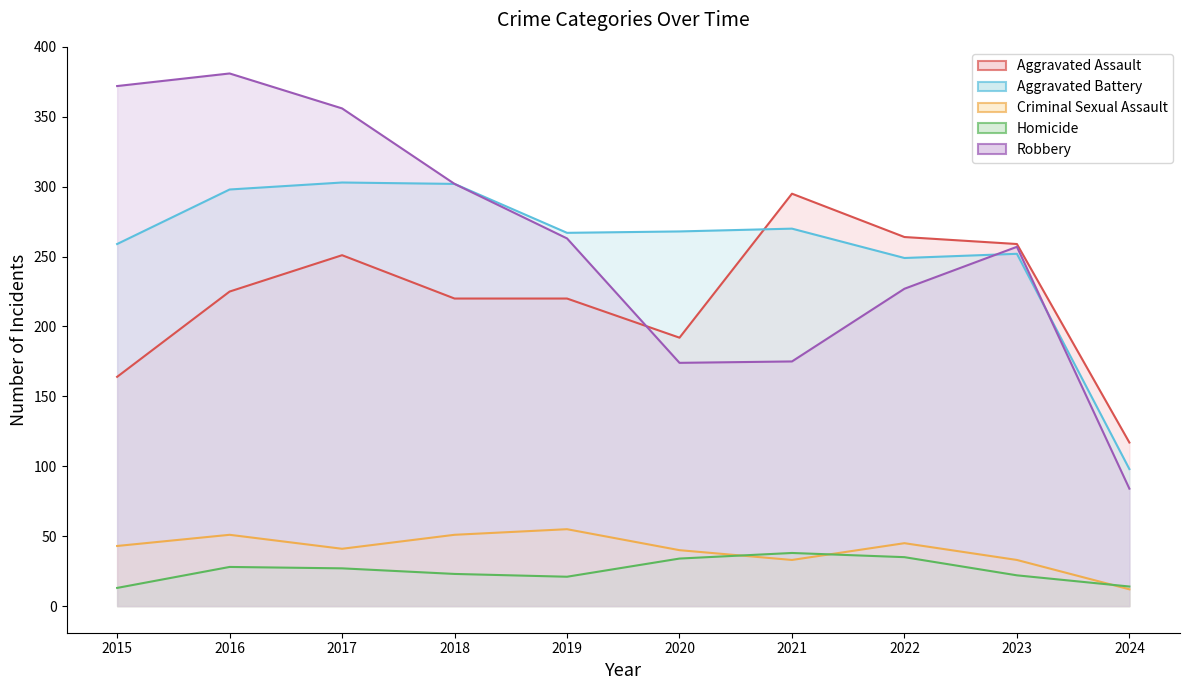

At which category does Aggravated Assault reach its first local valley?

2020